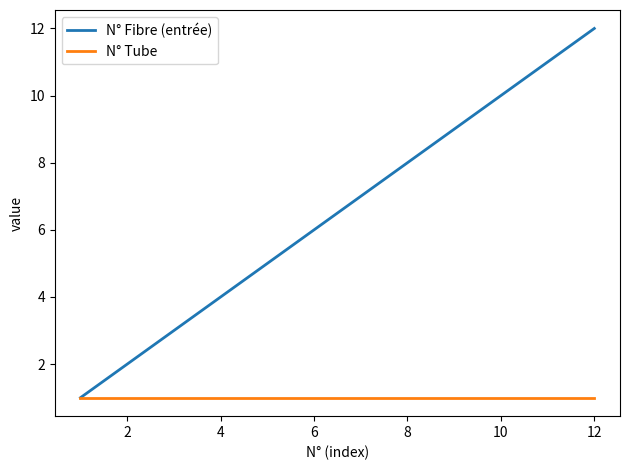

What is the greatest value displayed?

12